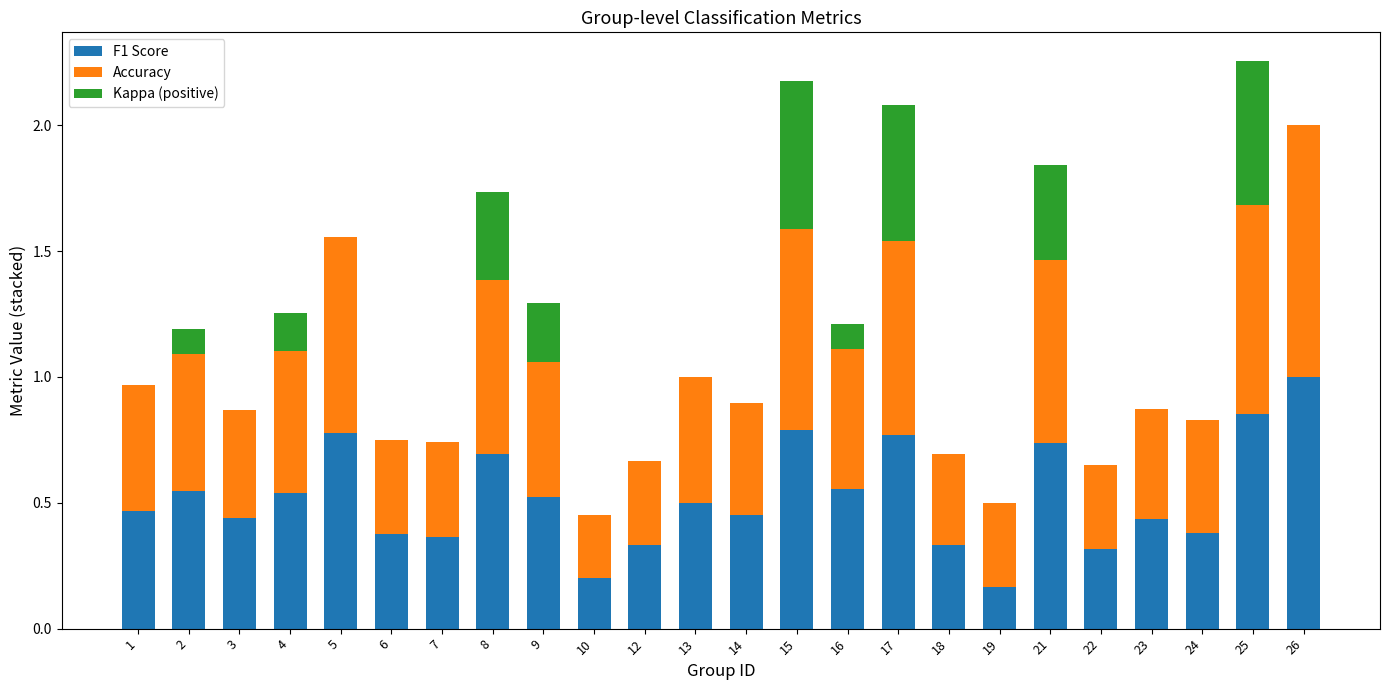

The value of F1 Score at 24 is 0.2. True or false?

False